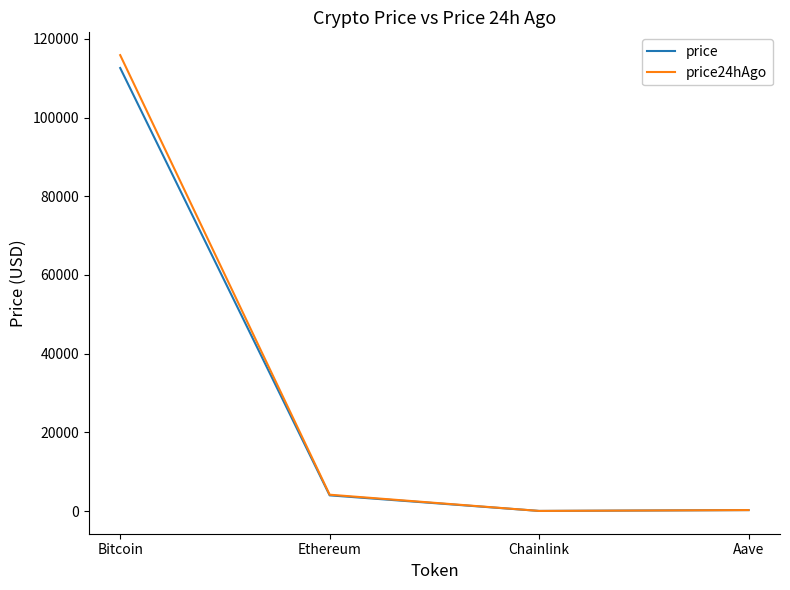

In price24hAgo, how many points are lower than both neighbors (excluding endpoints)?

1